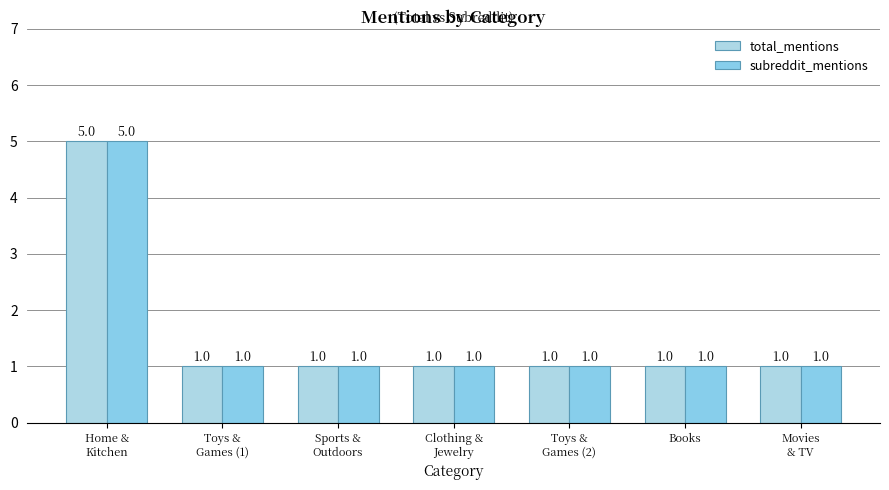

At Clothing &
Jewelry, list the series in order from smallest to largest.

total_mentions, subreddit_mentions